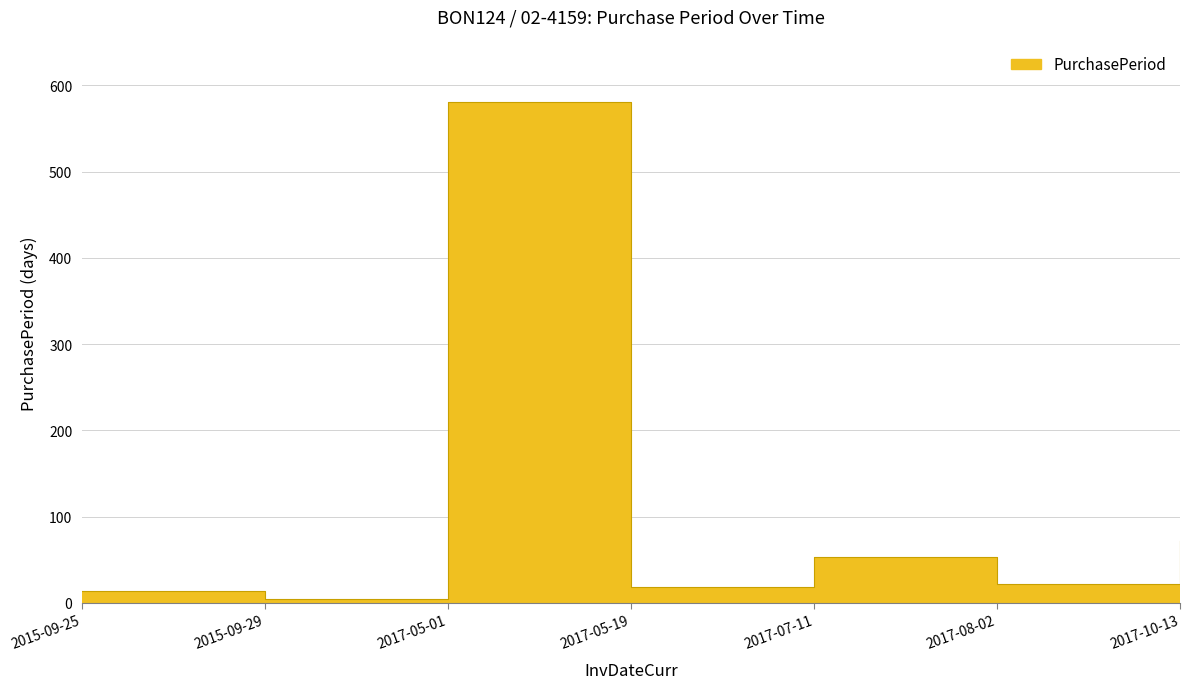

True or false: there are more than 2 points higher than both neighbors.

False